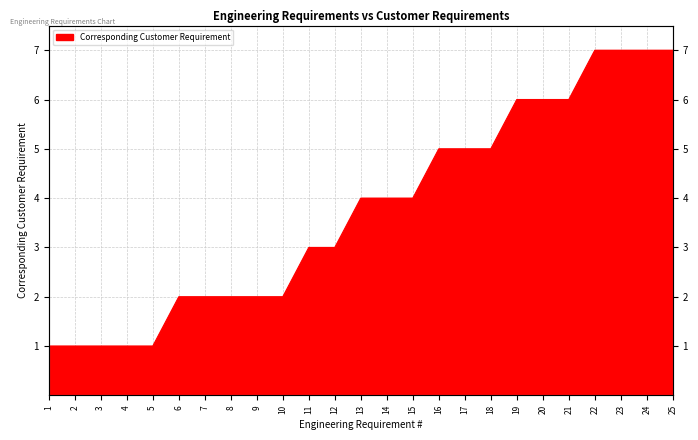

The chart shows a value of 0 at 1. True or false?

False